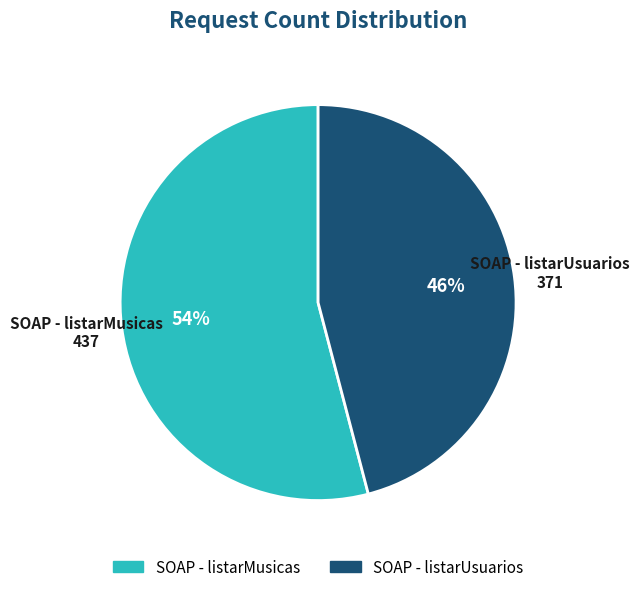

Which category has the biggest portion of the pie?

SOAP - listarMusicas